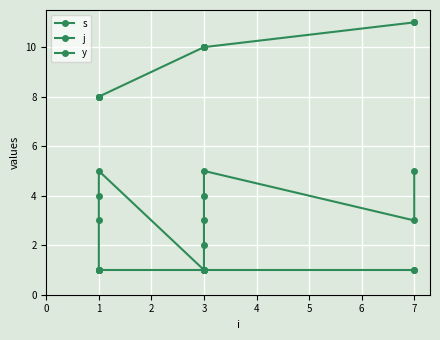

What is the difference between the maximum and minimum values in the s series?

4